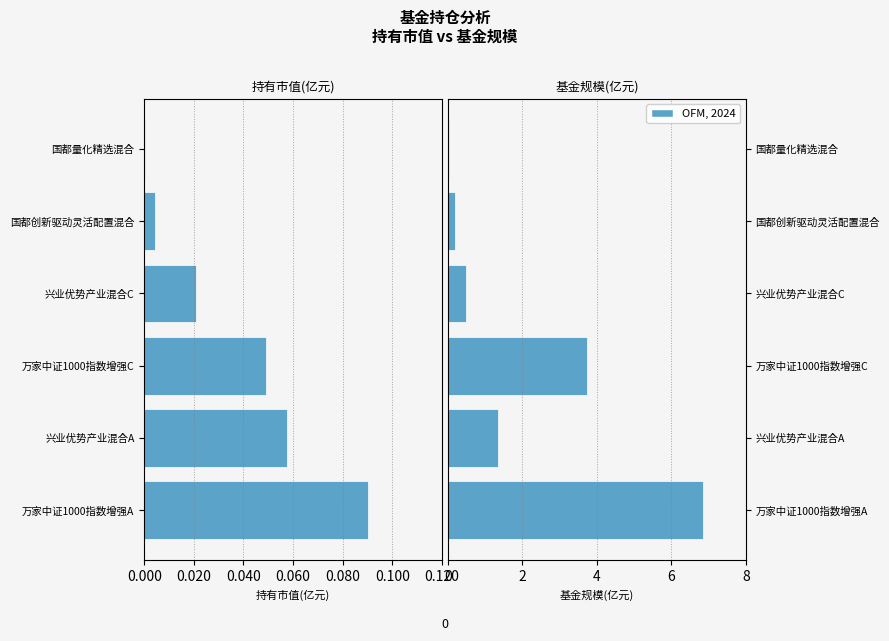

True or false: 持有市值(亿元) has a value of -0.0 at 0.060.

True